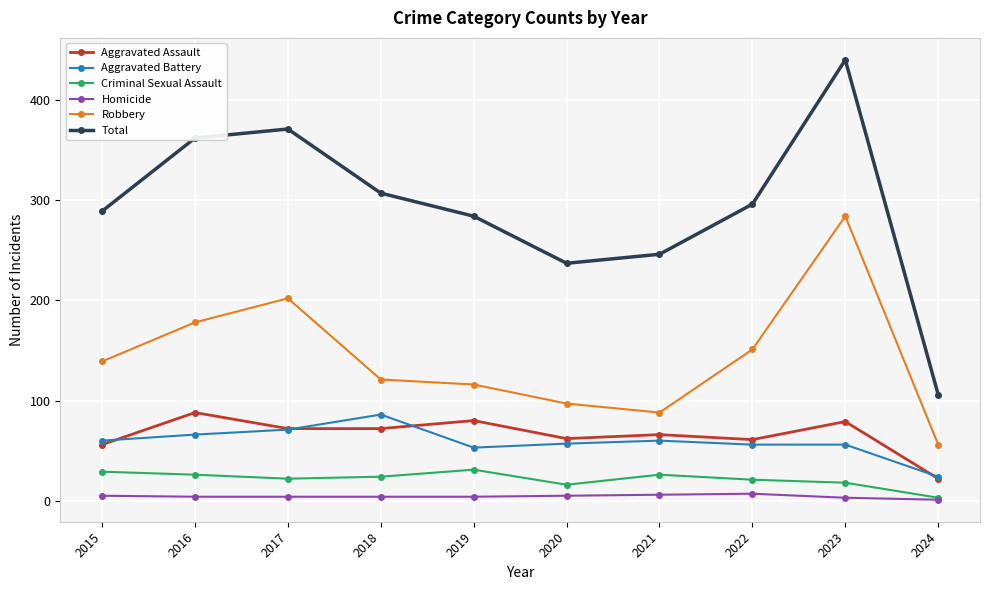

Is it true that Robbery equals 139 at 2015?

True